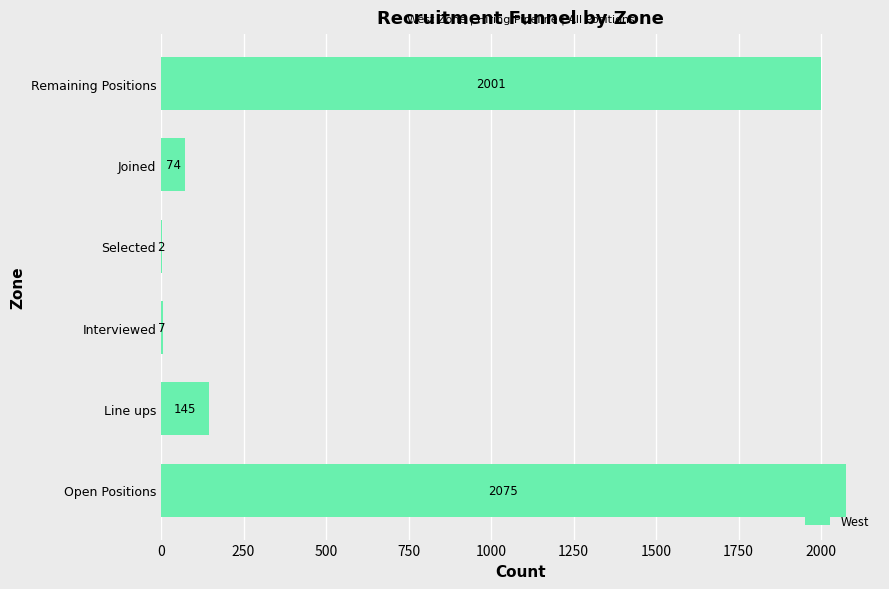

The chart shows a value of 2001 at Remaining Positions. True or false?

True